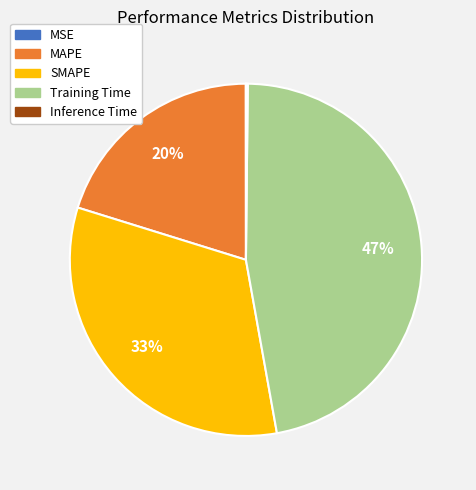

To the nearest percent, what is the average slice percentage?

20%